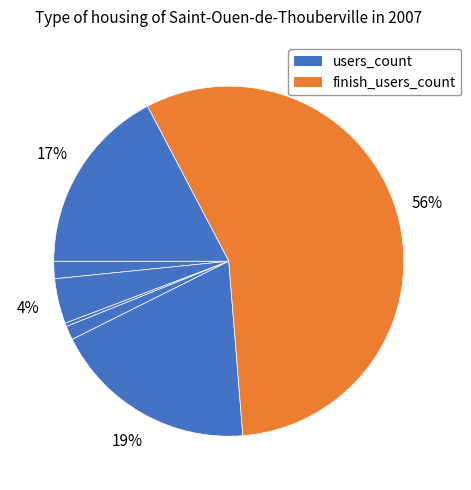

Count the number of slices in the pie.

7